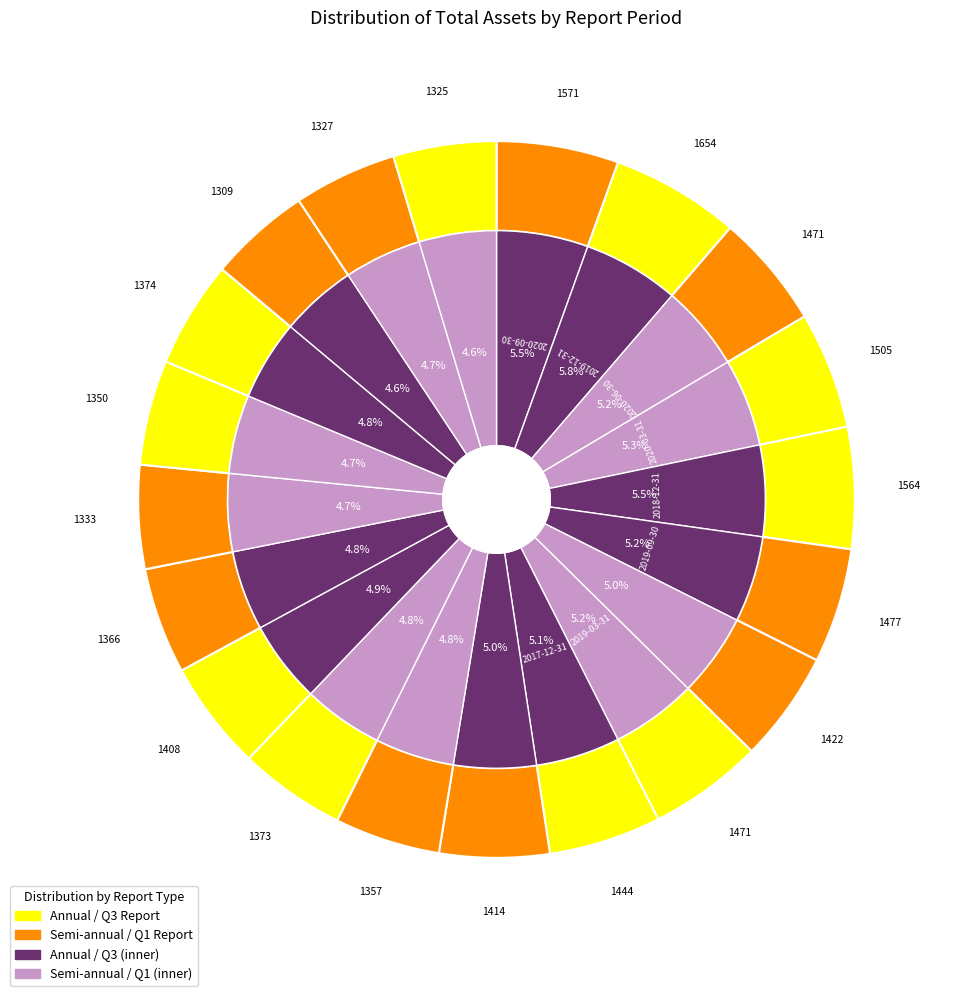

To the nearest percent, what portion does 2016-12-31 represent?

5%